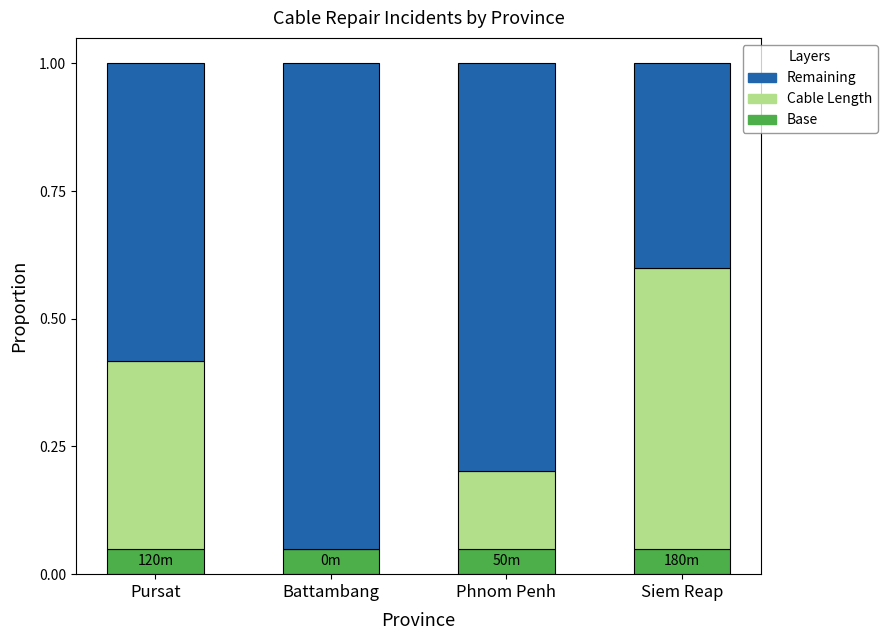

What is the total value across all series at Battambang?

1.0